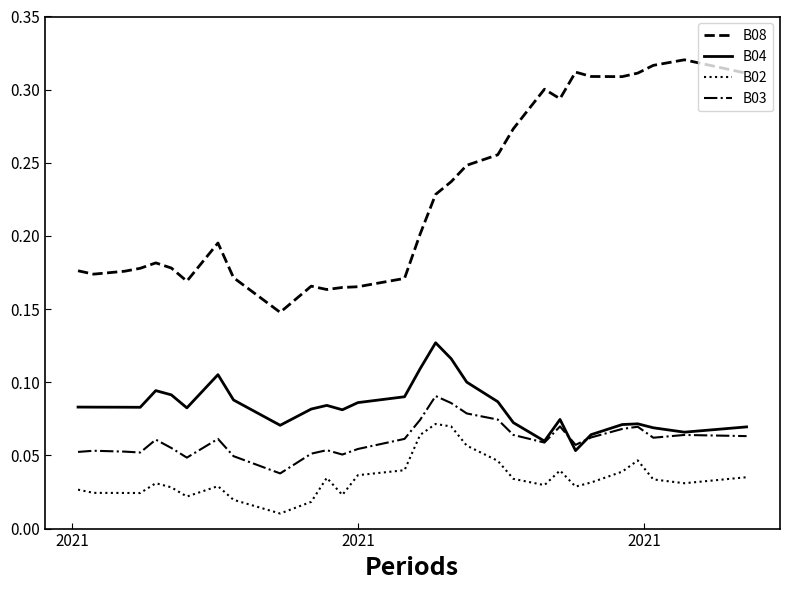

Which series has the widest spread of values?

B08